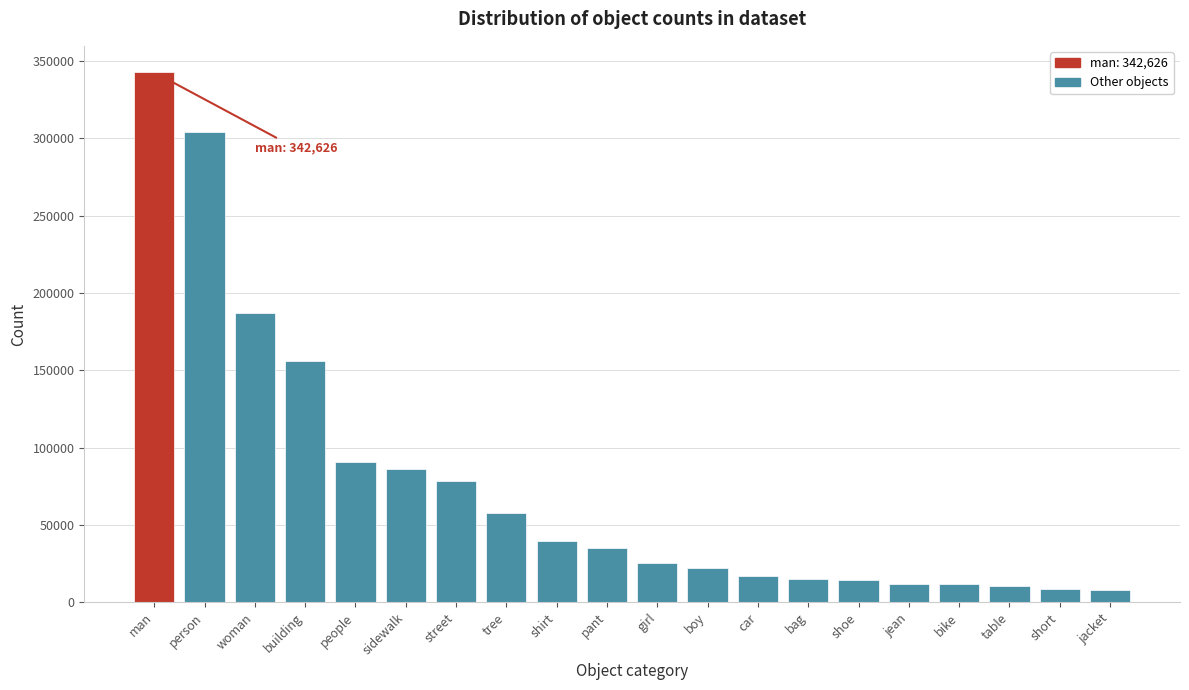

The chart shows a value of 15099 at bag. True or false?

True